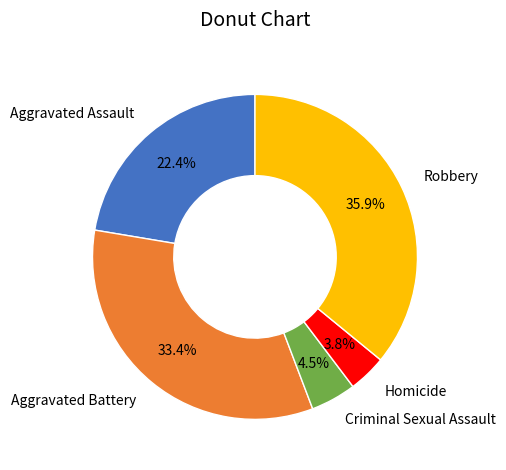

What percentage is the Aggravated Battery slice, to the nearest percent?

33%